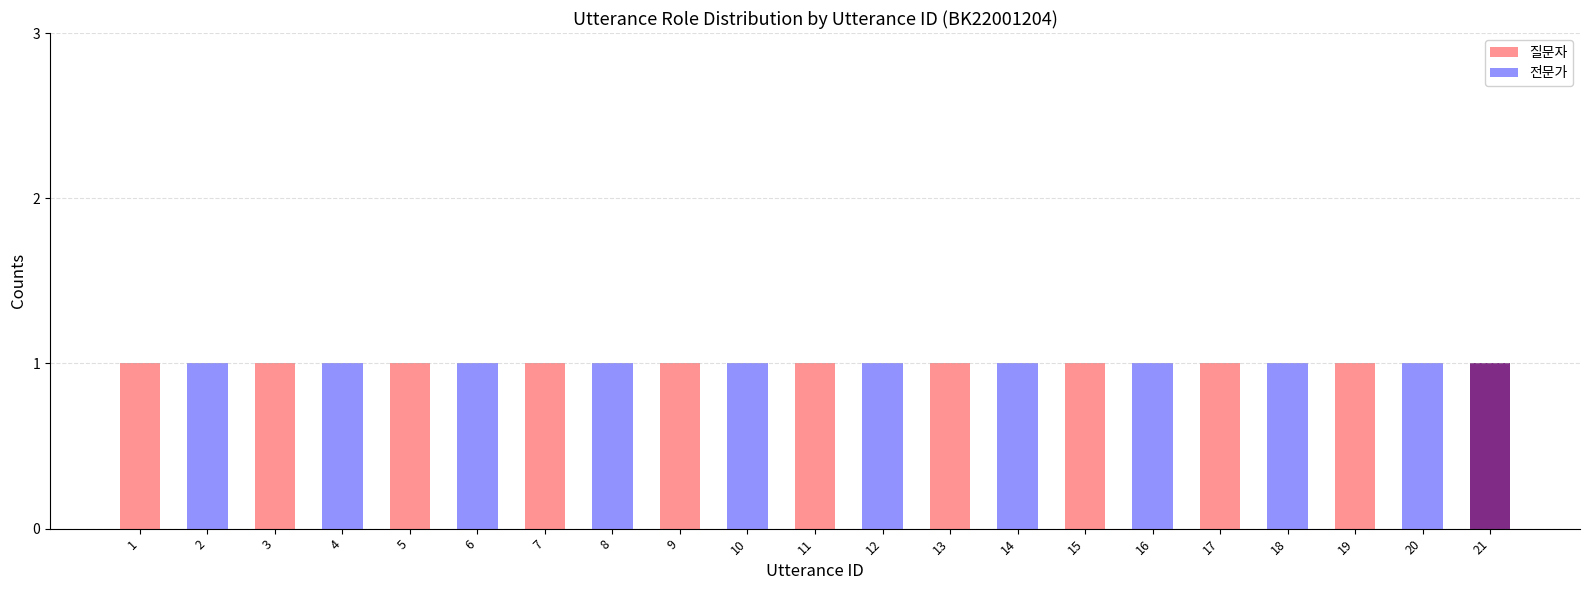

At which category is the sum across all series the highest?

1